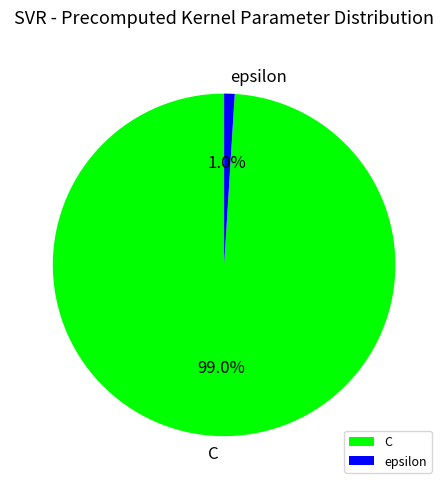

Which category has the biggest portion of the pie?

C